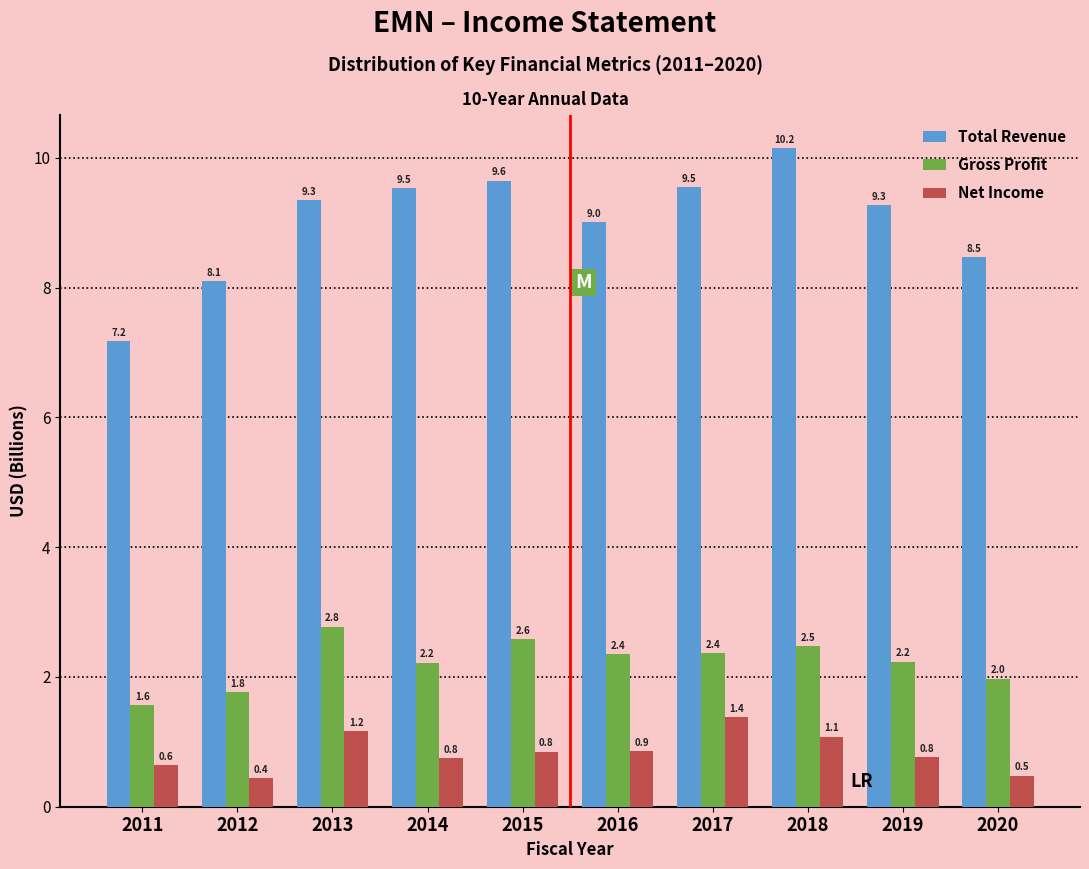

What is the difference between the highest and lowest values at 2012?

7.7